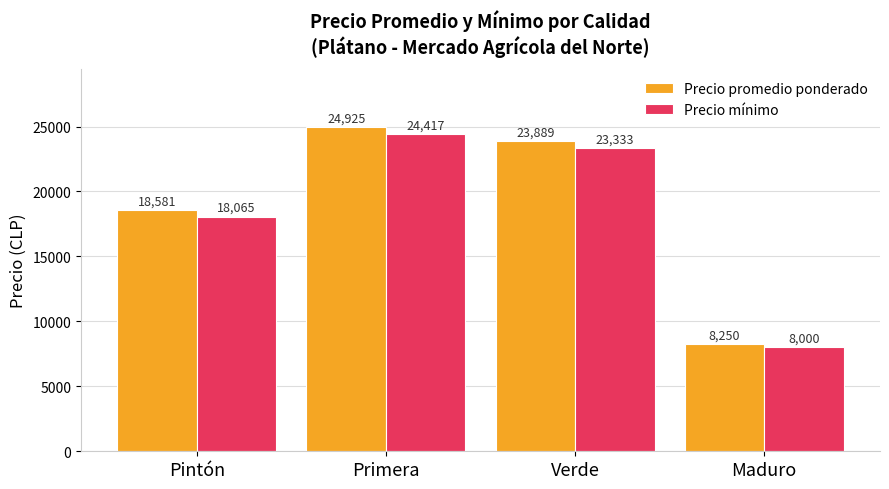

List the series in order of their peak value, lowest first.

Precio mínimo, Precio promedio ponderado